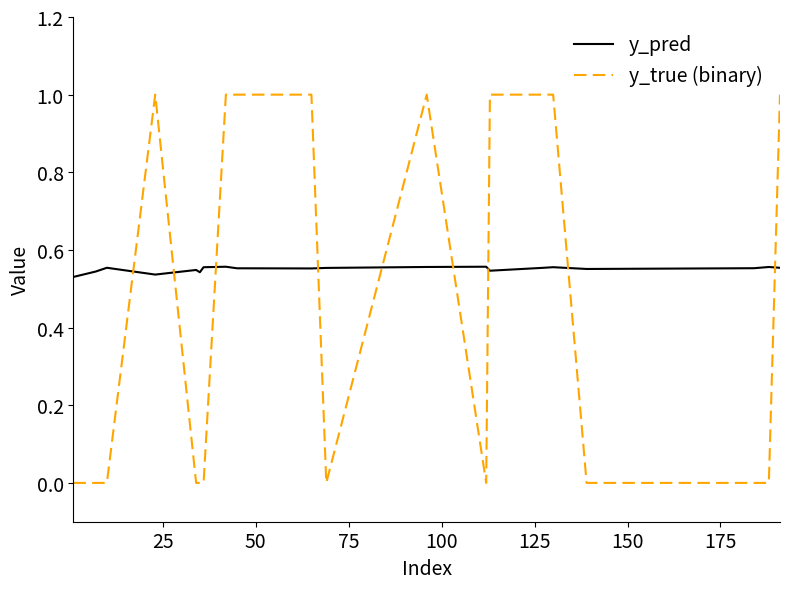

What is the difference between the maximum and minimum values in the y_true (binary) series?

1.0